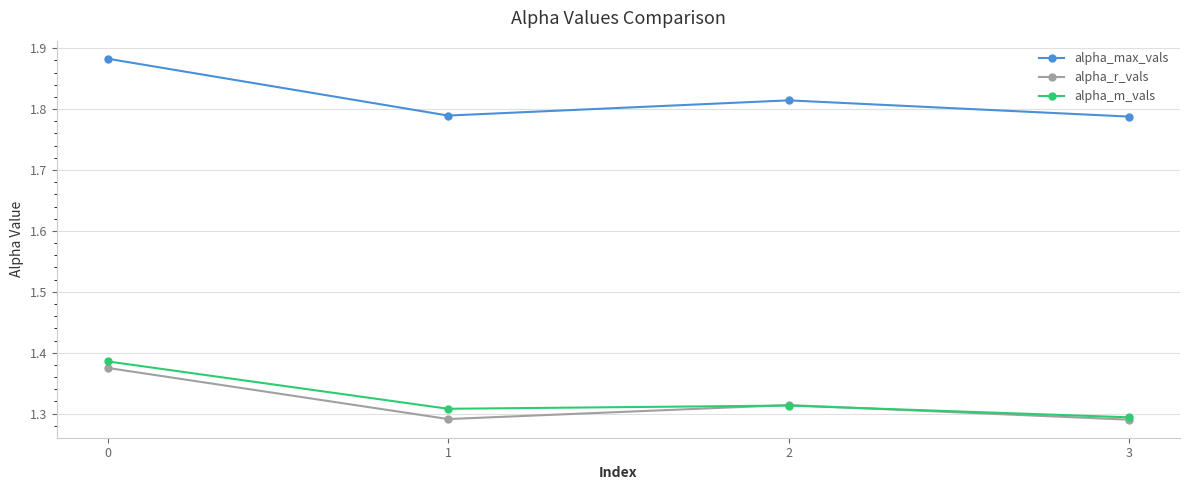

The value of alpha_r_vals at 1 is 1.3. True or false?

True